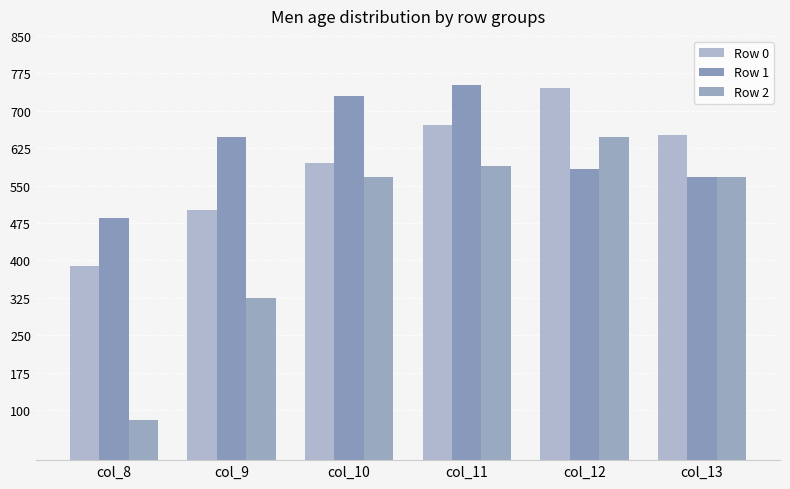

What is the total value across all series at col_10?

1892.0